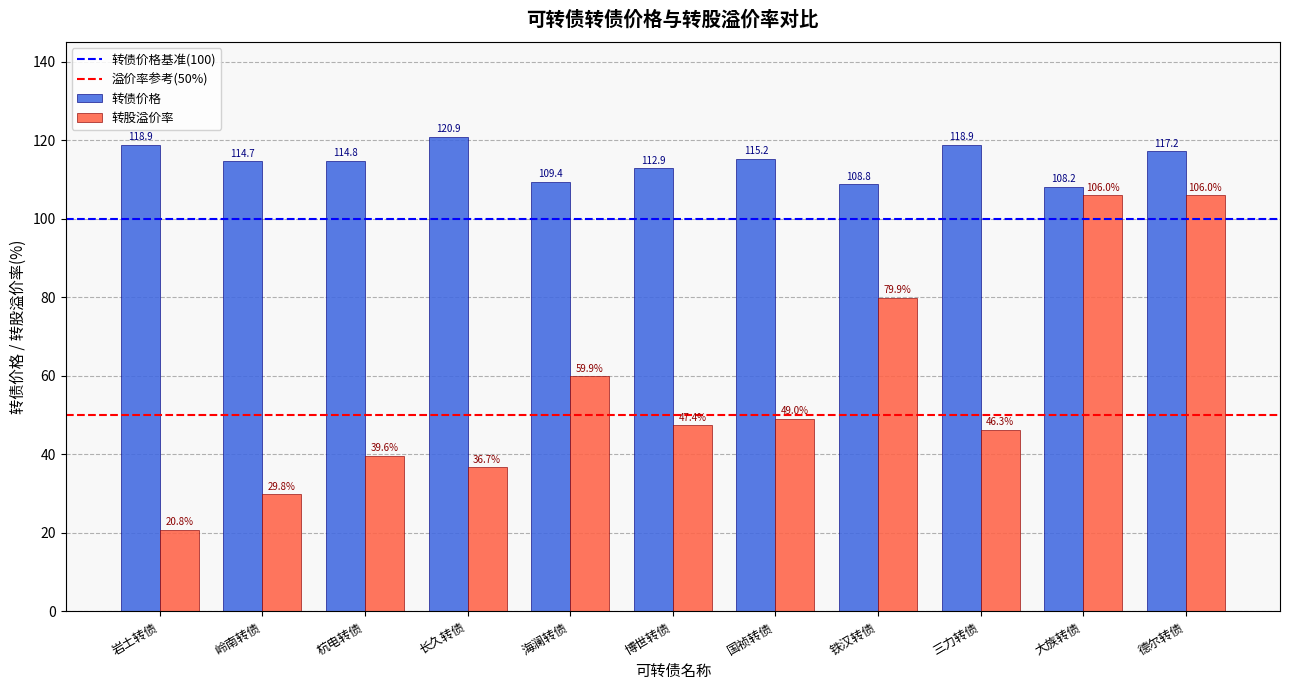

What is the sum of the 转股溢价率 values at 岩土转债 and 博世转债?

68.2